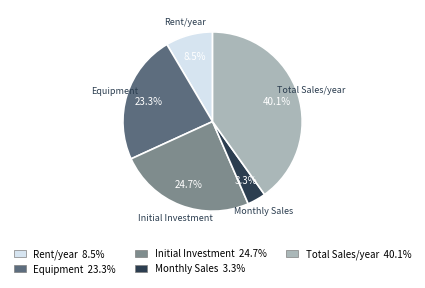

Which has a higher value, Equipment or Monthly Sales?

Equipment